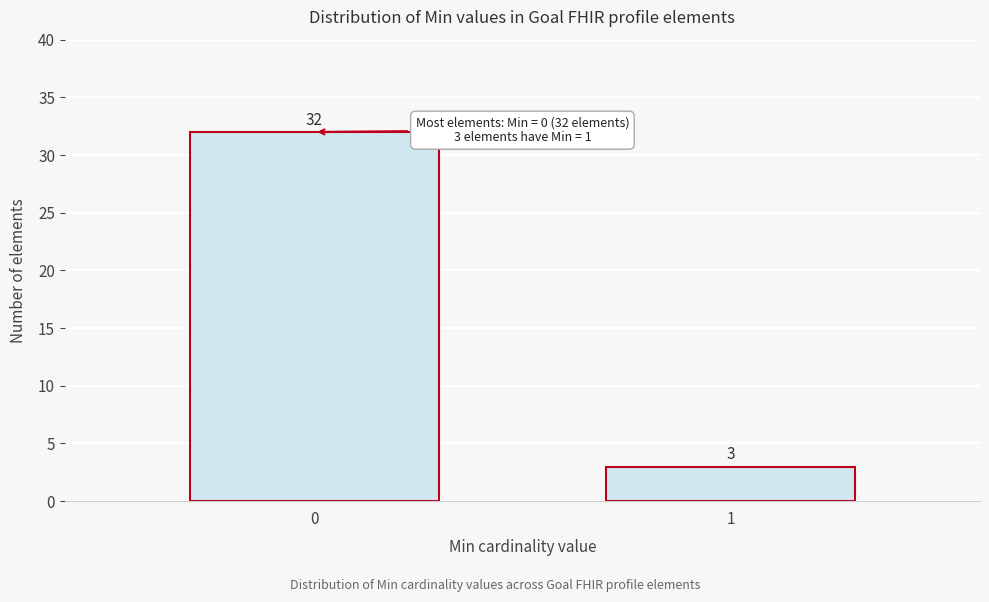

Reading left to right, transcribe all the data shown in this chart.

0=32	1=3